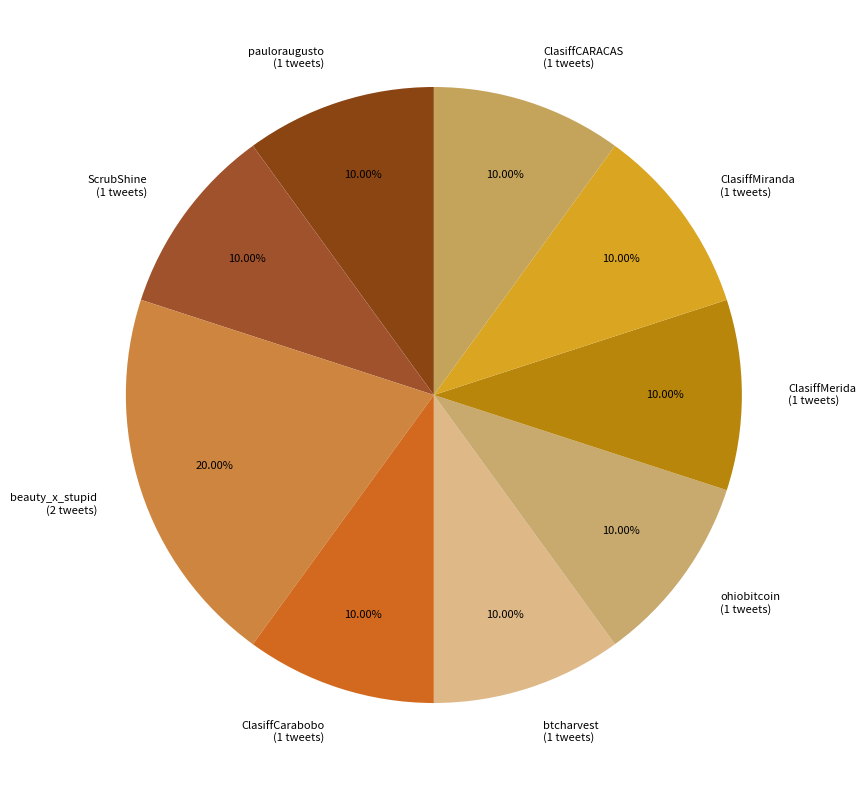

How much of the chart is everything except ClasiffCARACAS?

90.0%